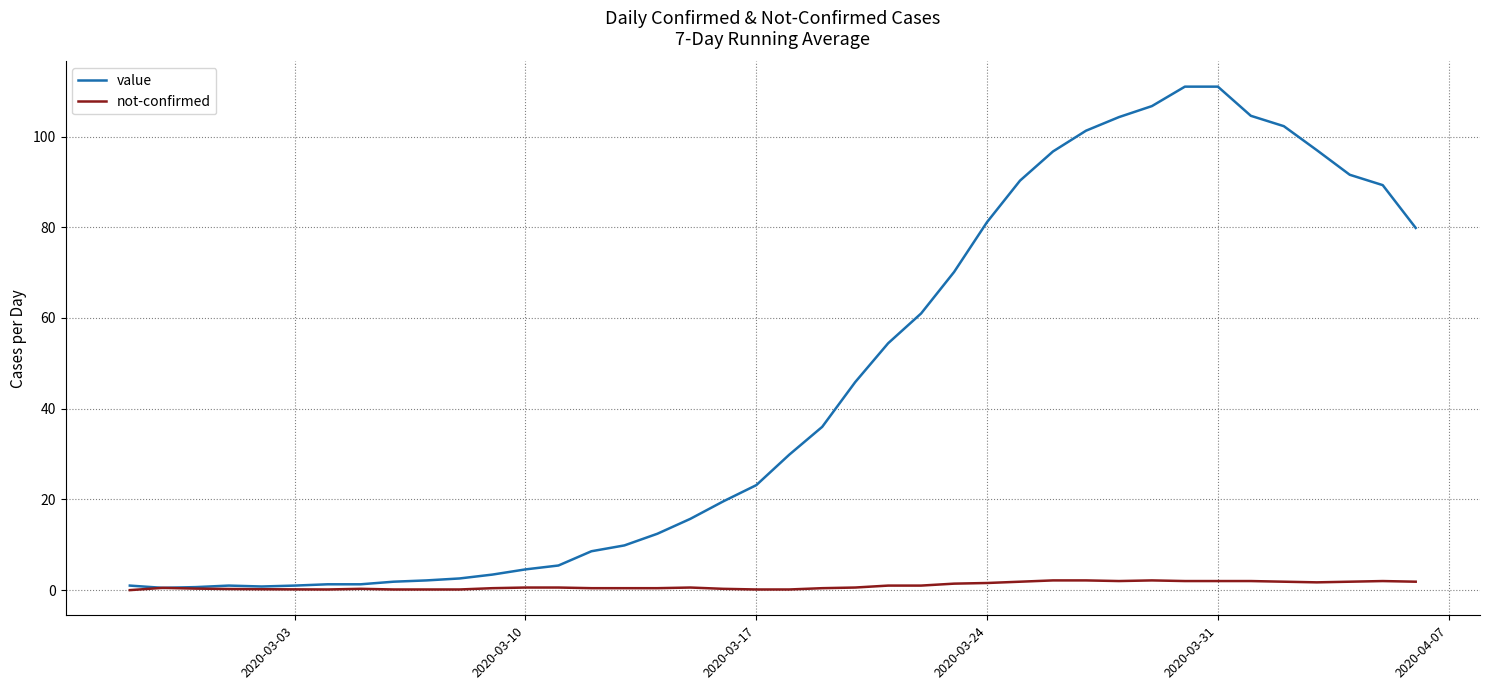

Rank the series by their maximum value, from lowest to highest.

not-confirmed, value